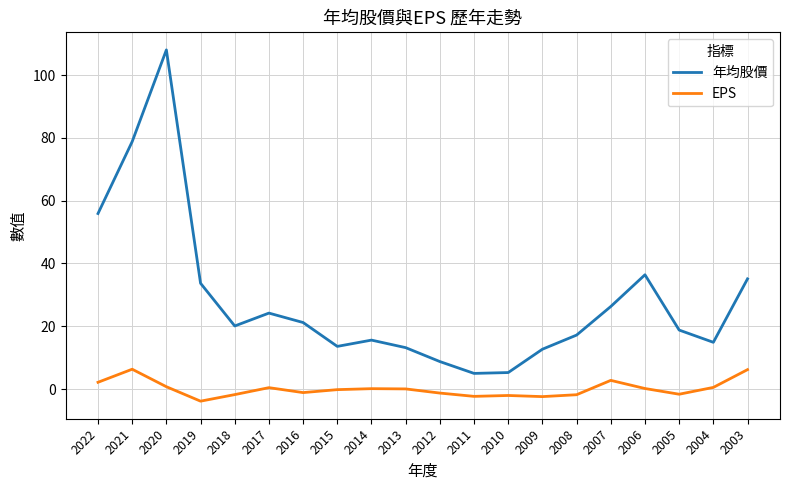

How many categories are shown in the chart?

20